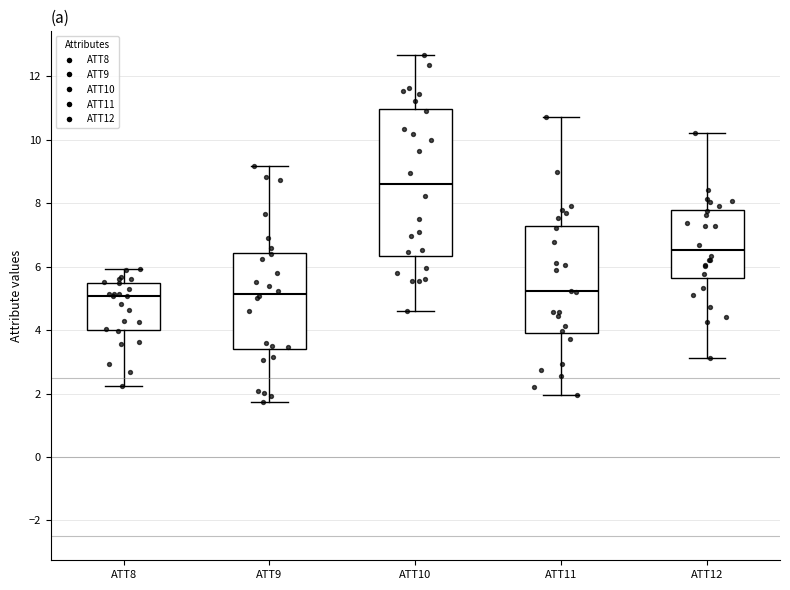

Comparing the boxes themselves (not the whiskers), which one is the tallest?

ATT10